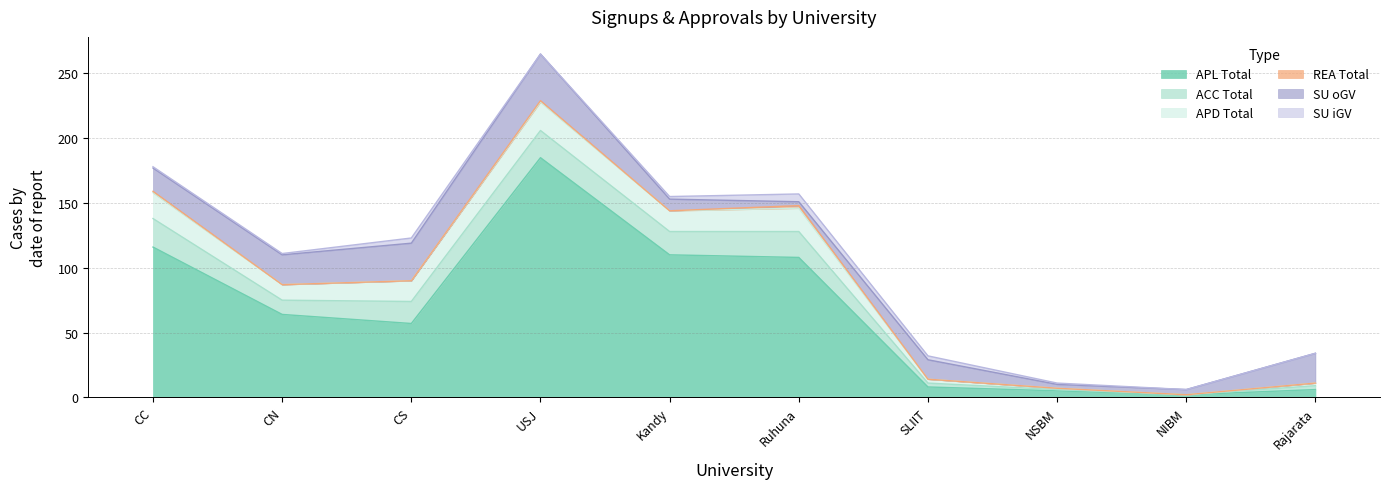

At which label does SU_oGV reach its peak?

USJ